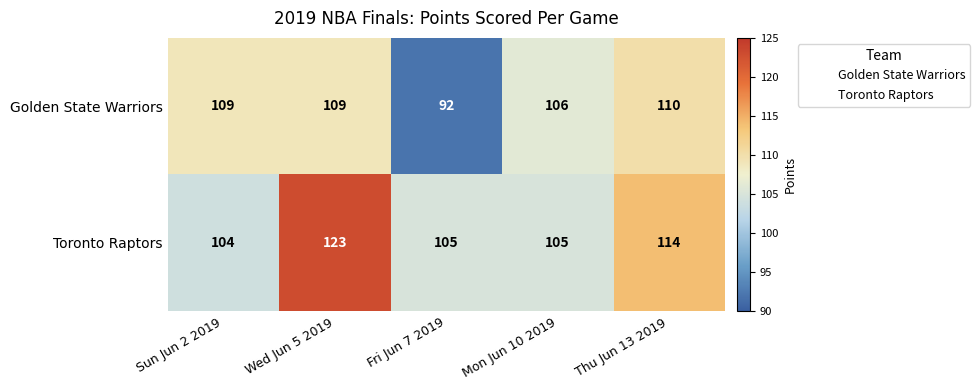

Which label corresponds to the smallest value in the chart?

Fri Jun 7 2019